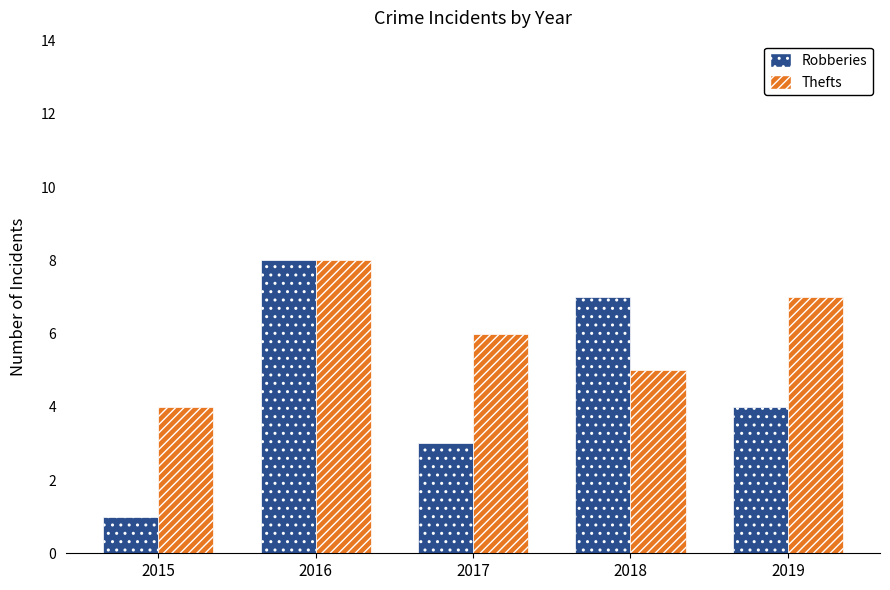

Which series has the widest spread of values?

Robberies